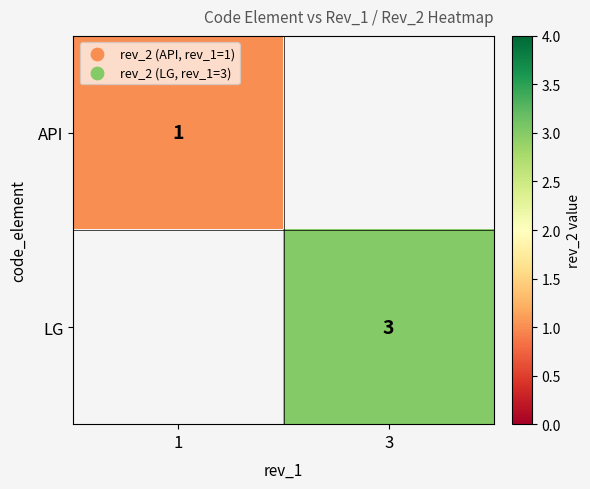

True or false: LG has a value of 3 at 3.

True